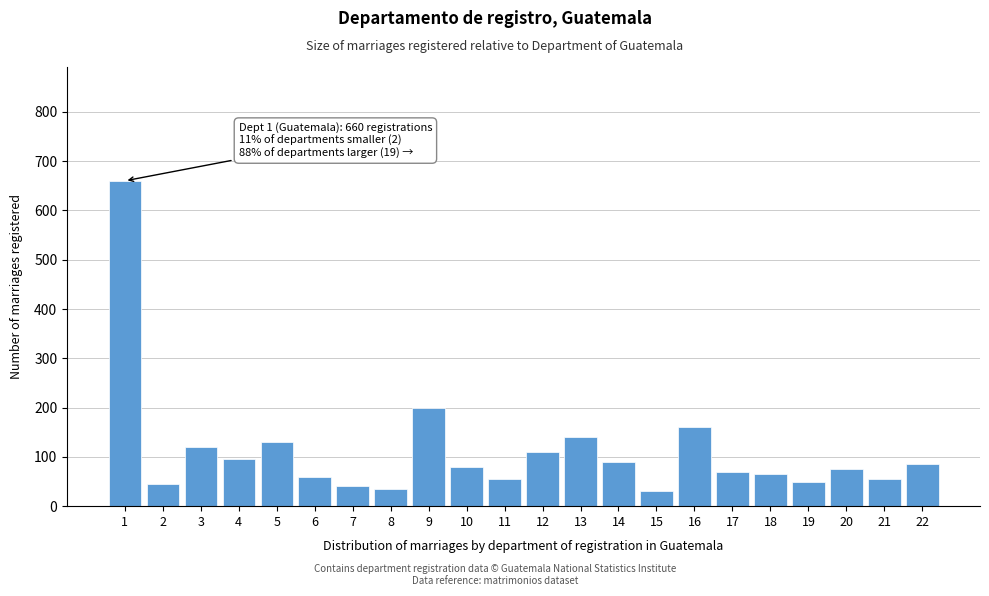

Reading right to left, transcribe all the data shown in this chart.

22=85	21=55	20=75	19=50	18=65	17=70	16=160	15=30	14=90	13=140	12=110	11=55	10=80	9=200	8=35	7=40	6=60	5=130	4=95	3=120	2=45	1=660